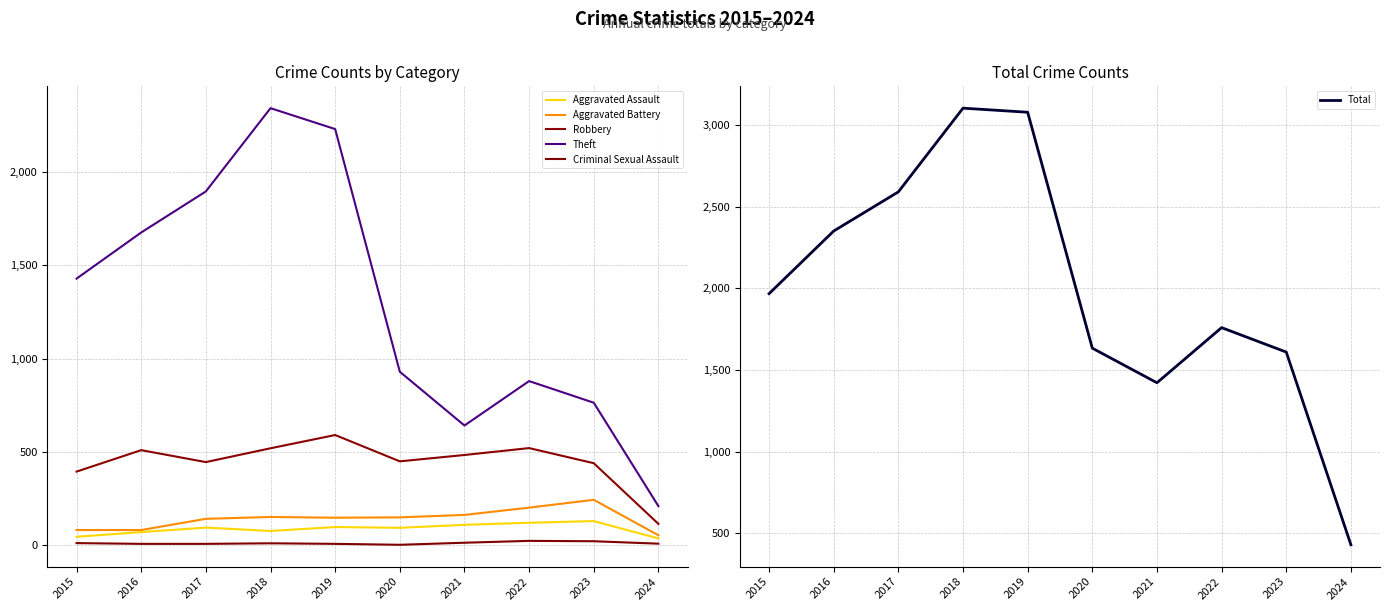

How many categories are shown in the chart?

10